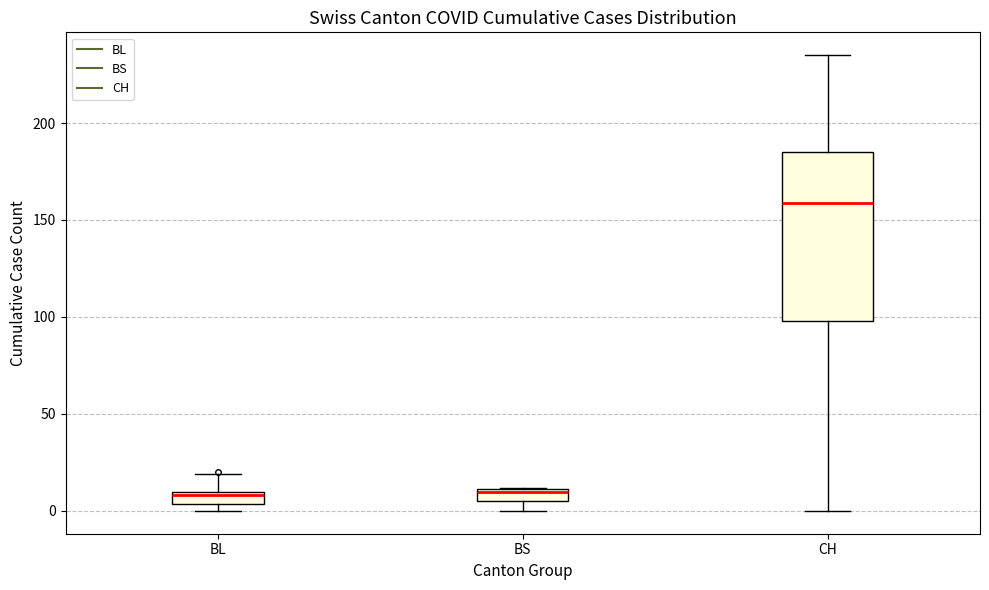

Where is the lower edge of the box for BS on the y-axis? The values are not printed on the chart, so give them approximately, as read against the axis.

5